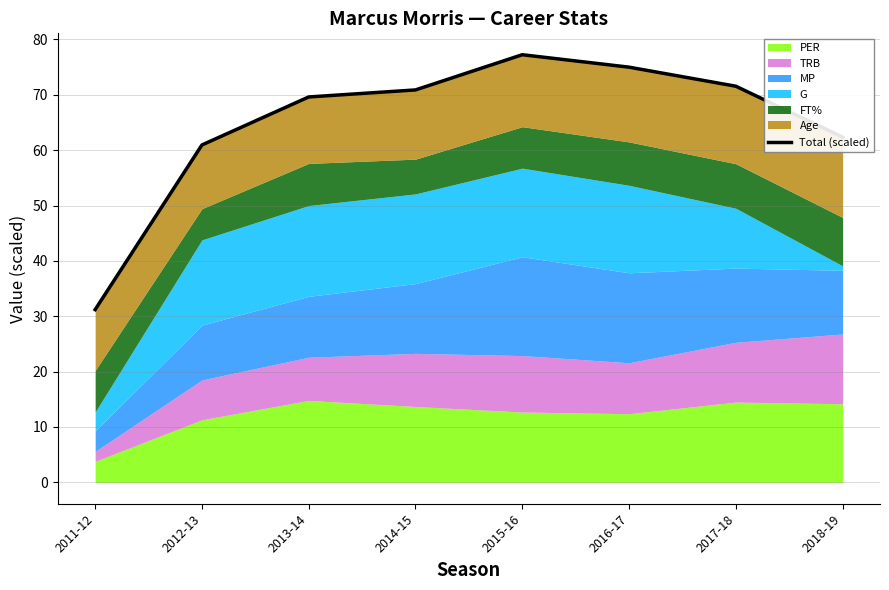

What is the change in value from 2011-12 to 2018-19?

+31.1